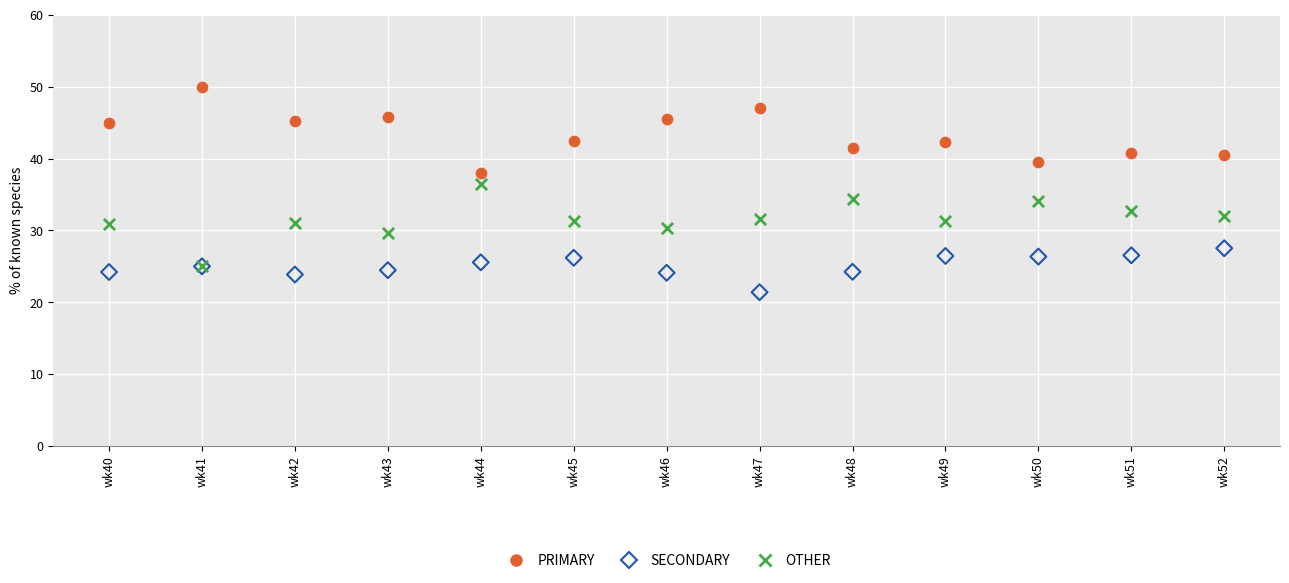

What are all the series names shown in the legend?

PRIMARY, SECONDARY, OTHER